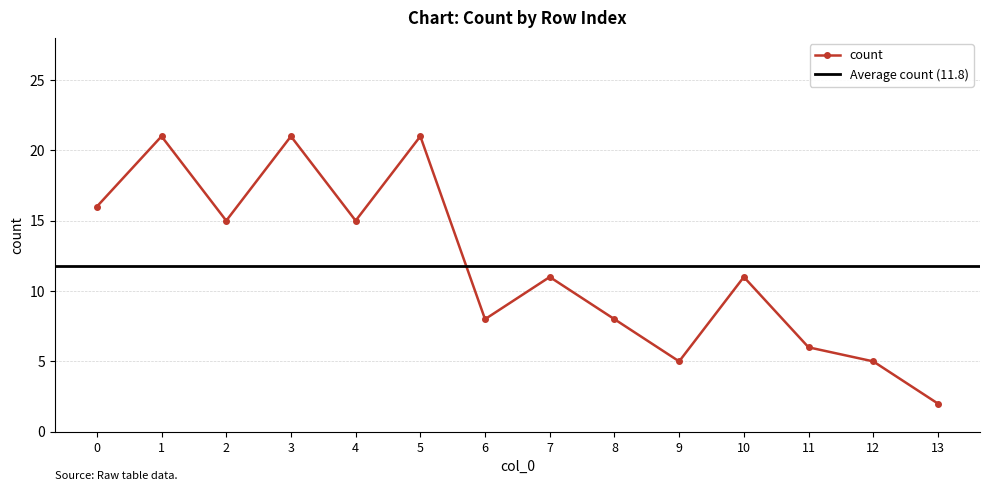

Is it true that the value at 4 is 15?

True